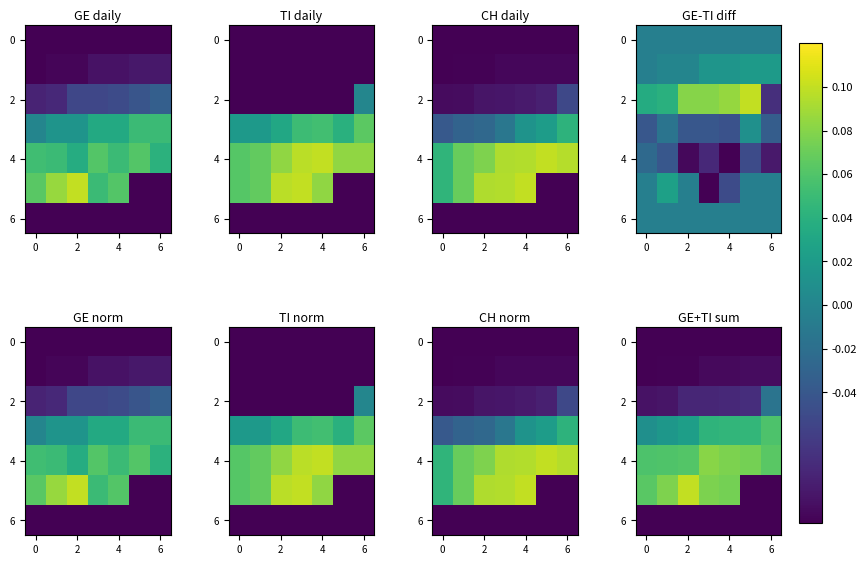

What is the difference between the highest and lowest values at 2?

0.2